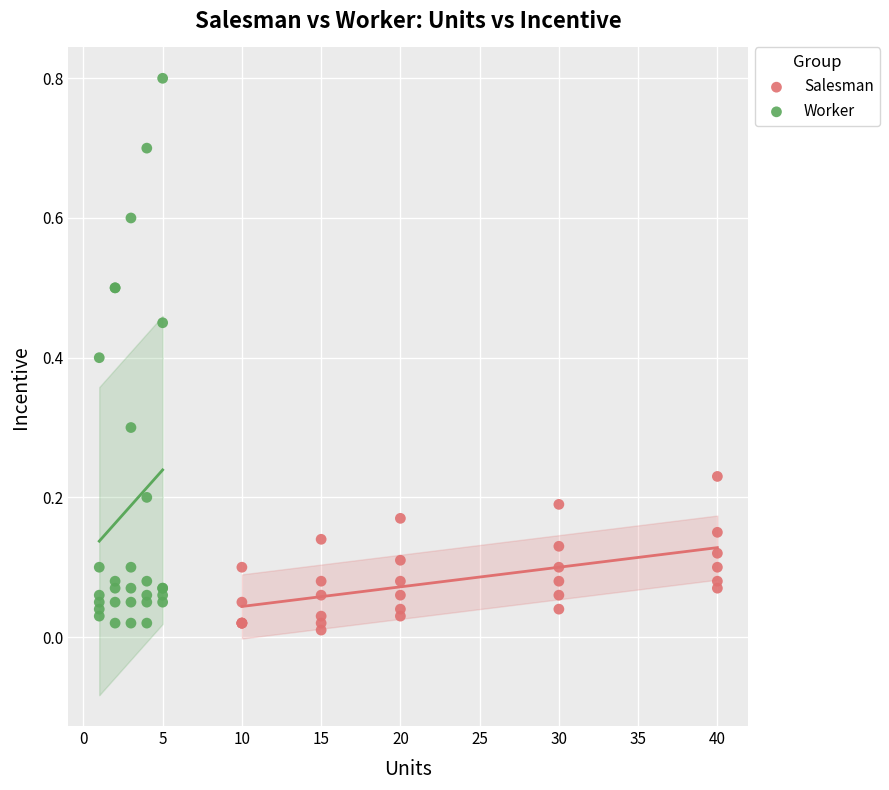

What are all the series names shown in the legend?

Salesman, Worker